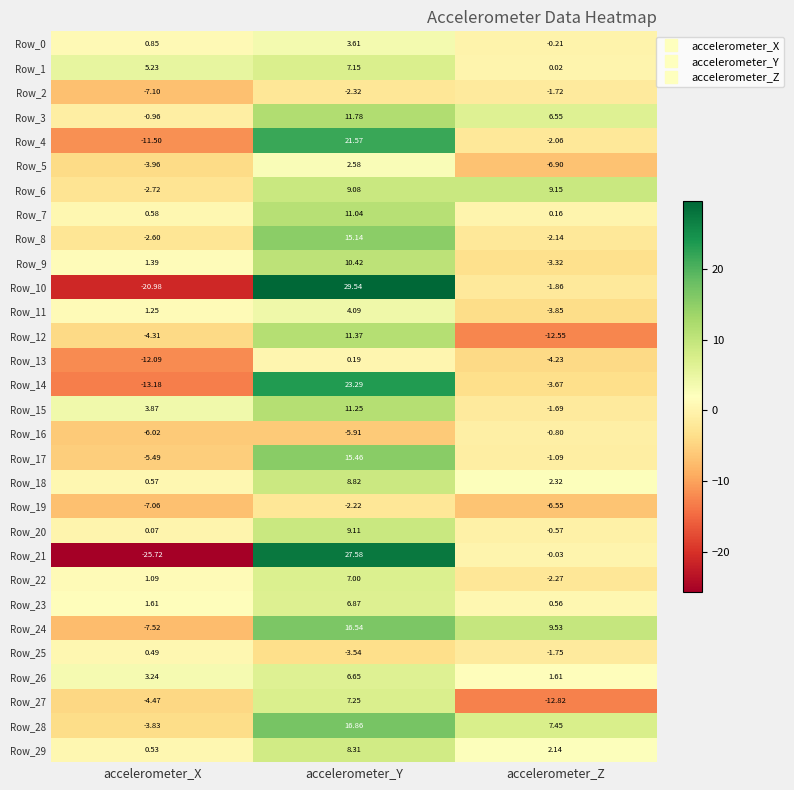

Is the value of Row_5 at accelerometer_Y greater than the value of Row_27 at accelerometer_X?

Yes